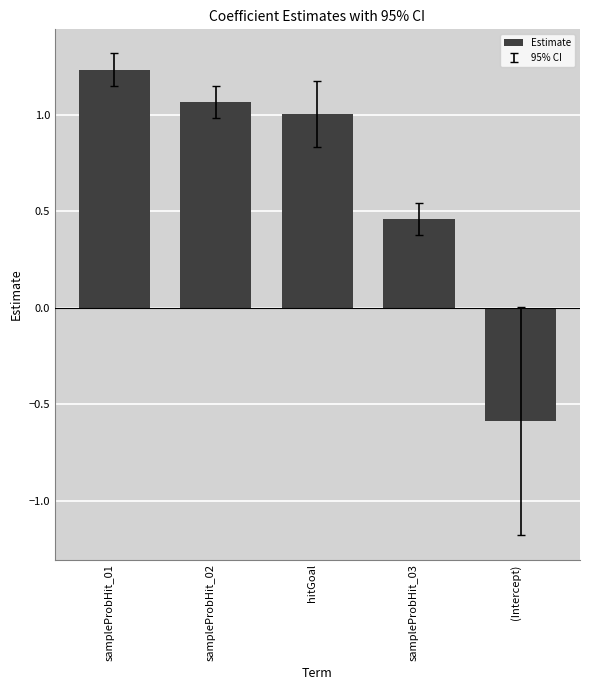

What is the minimum value shown in the chart?

-0.6